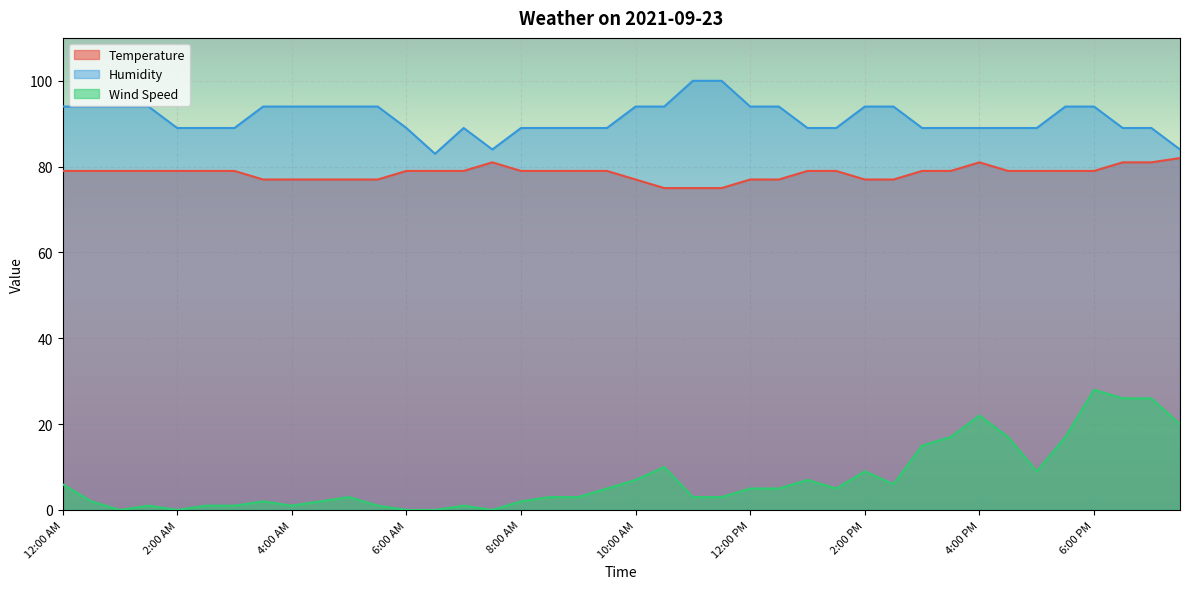

Rank the series by their maximum value, from highest to lowest.

Humidity, Temperature, Wind Speed